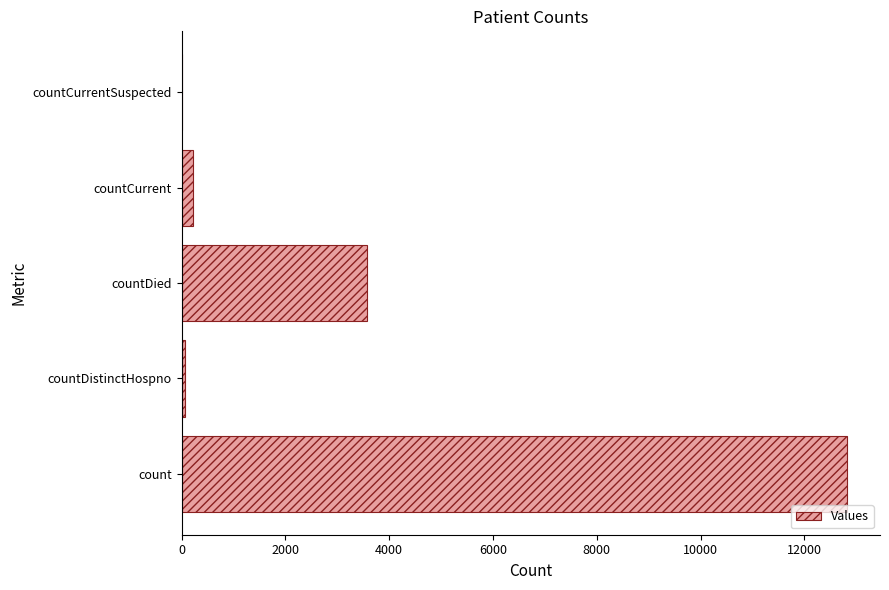

At which label is the value closest to 6408?

countDied